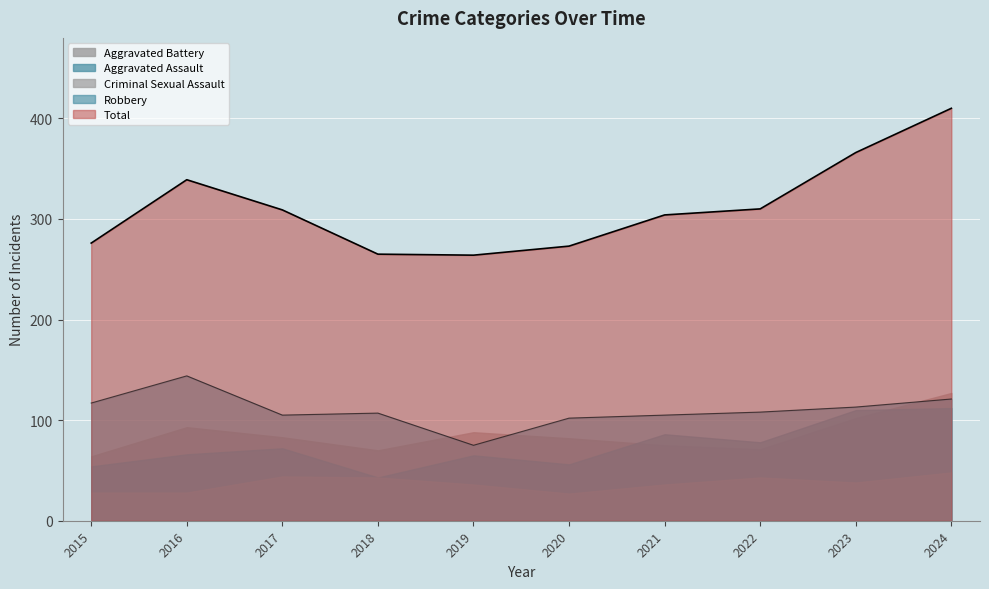

At which category does Total reach its first local valley?

2019